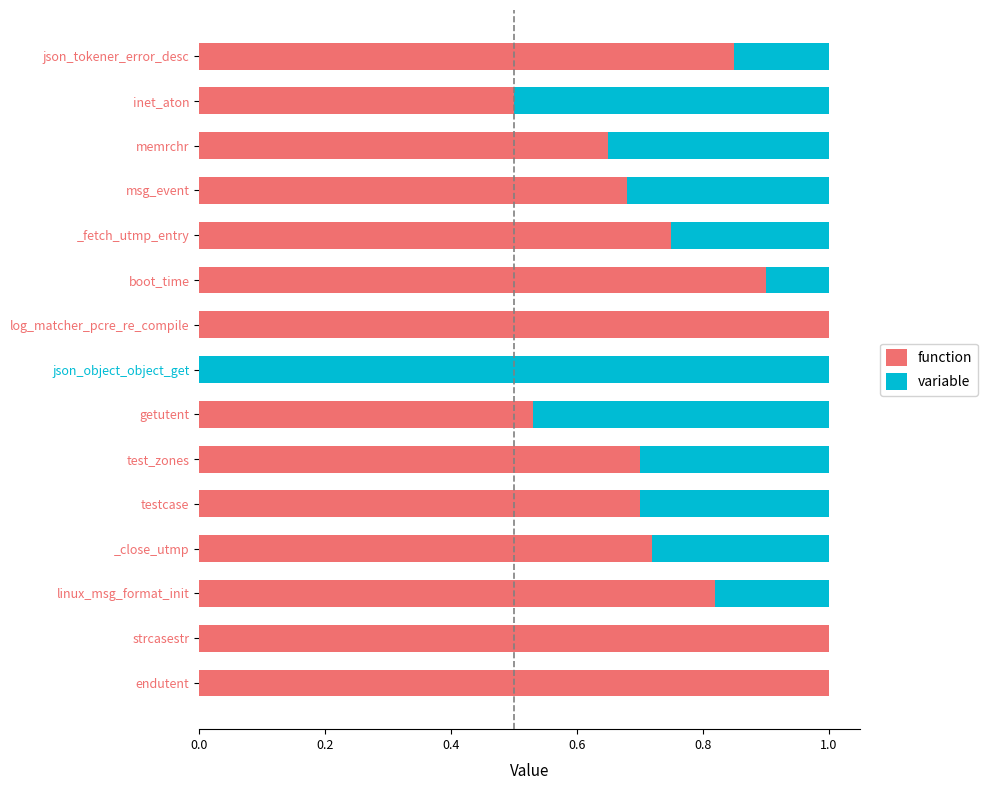

What is the total value across all series at linux_msg_format_init?

1.0